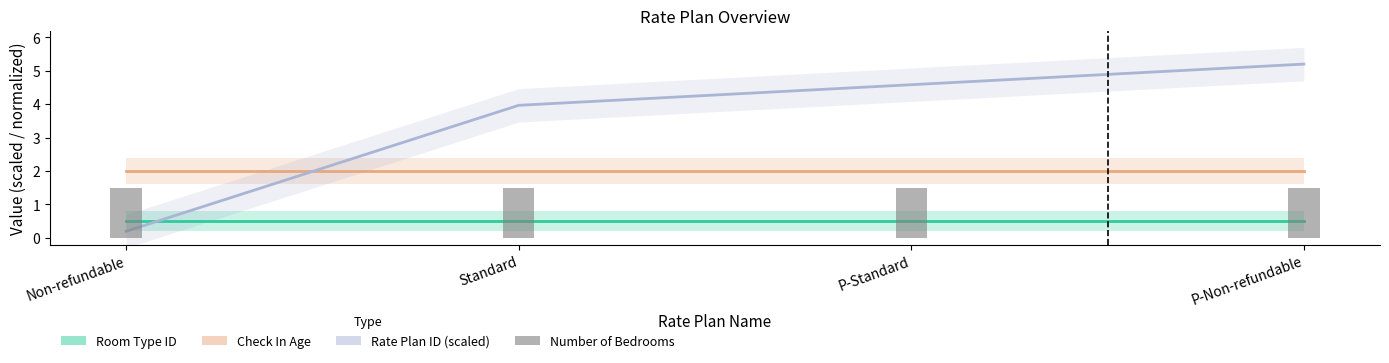

What is the sum of all Rate Plan ID (scaled) values?

14.0